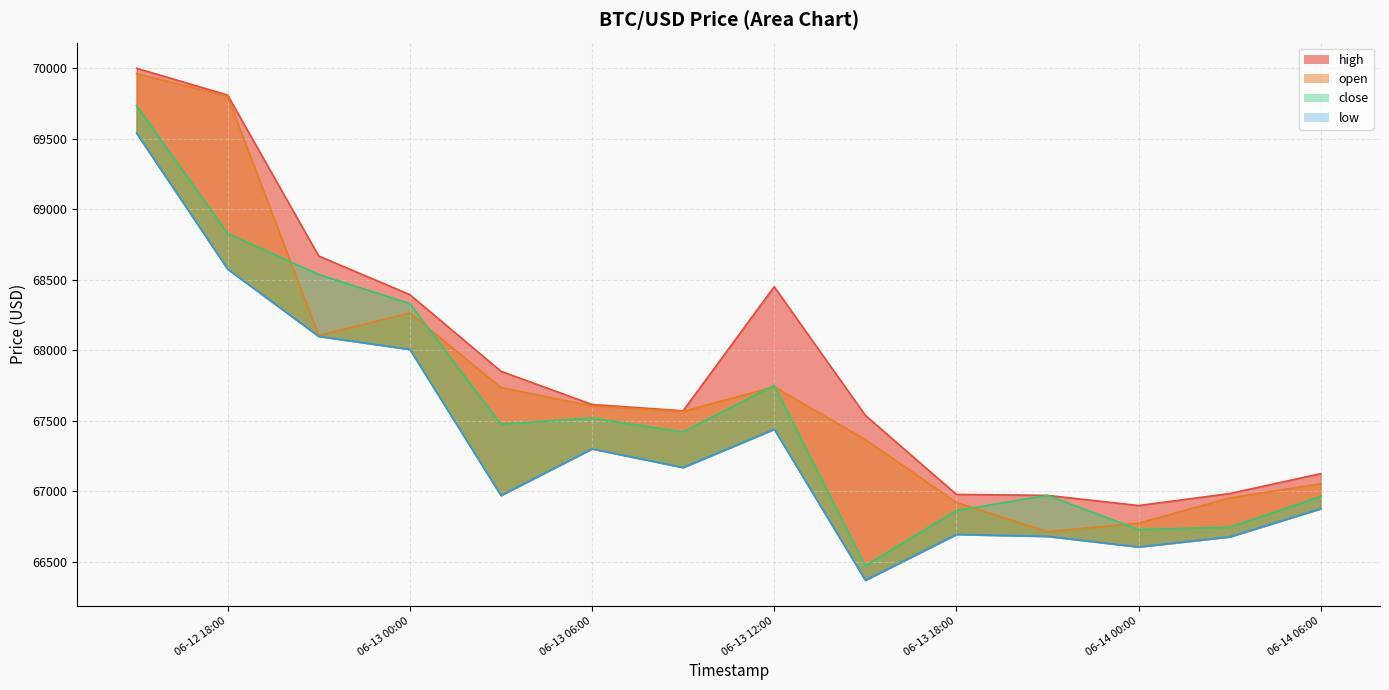

True or false: low and high cross at least once.

False